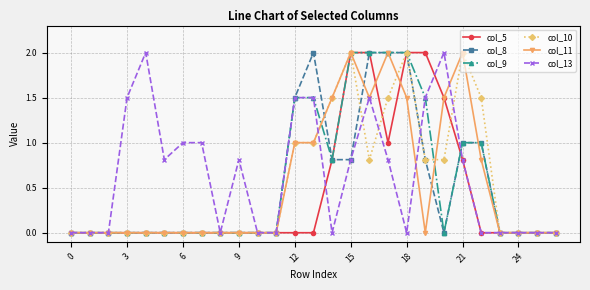

What is the maximum value for col_13?

2.0